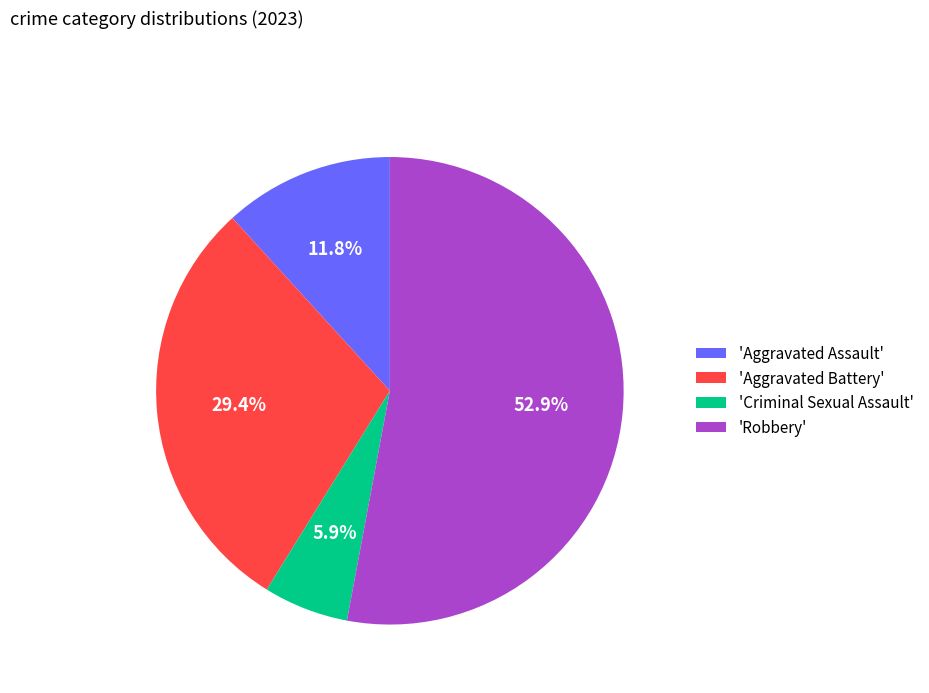

Rank the categories by value from highest to lowest.

'Robbery', 'Aggravated Battery', 'Aggravated Assault', 'Criminal Sexual Assault'